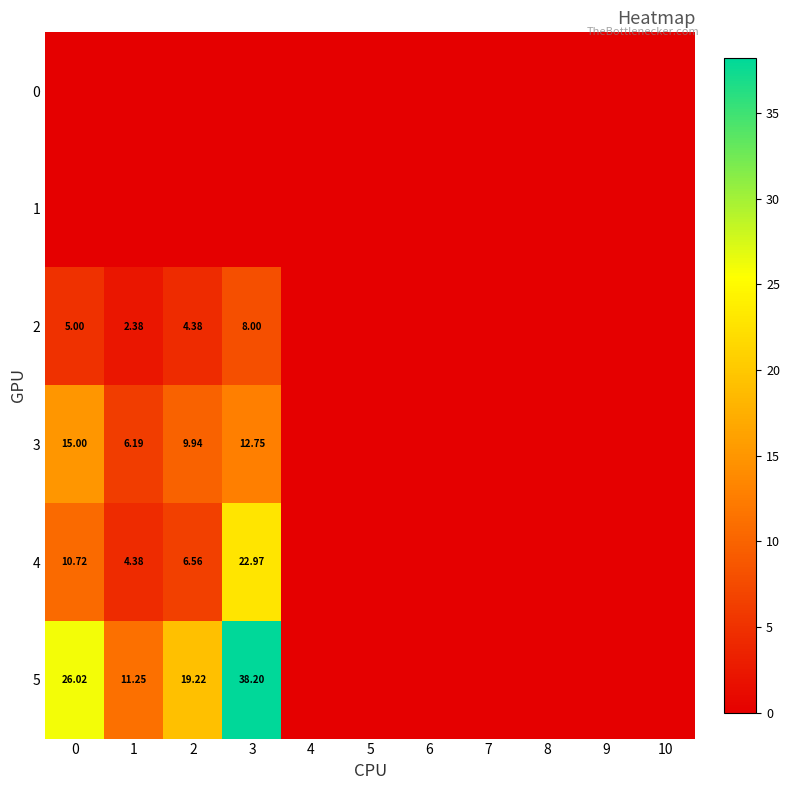

At how many categories does at least one series exceed 17?

3